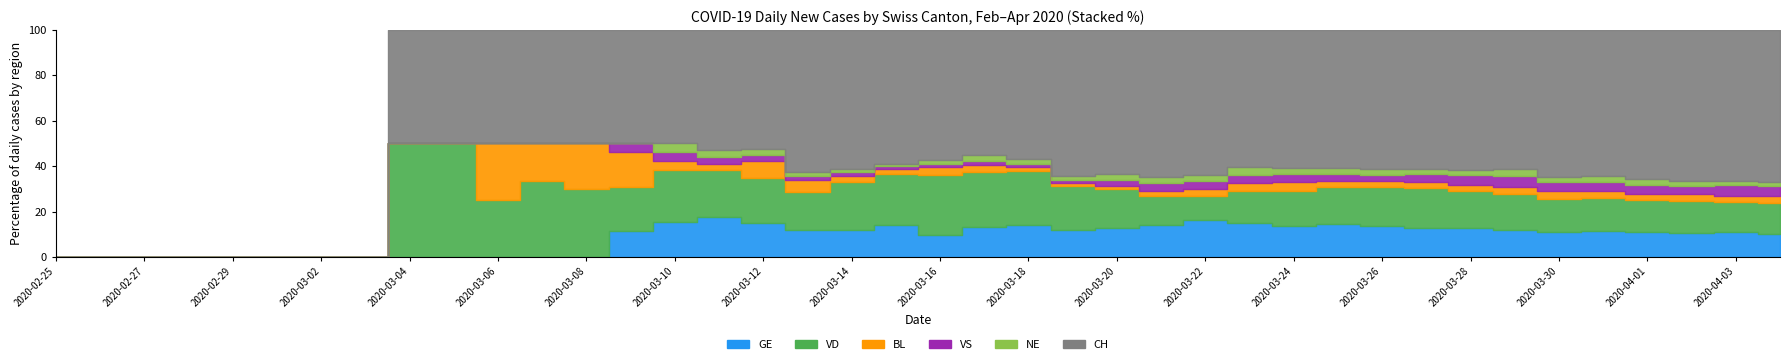

What is the difference between the second highest and second lowest values in the BL series?

18